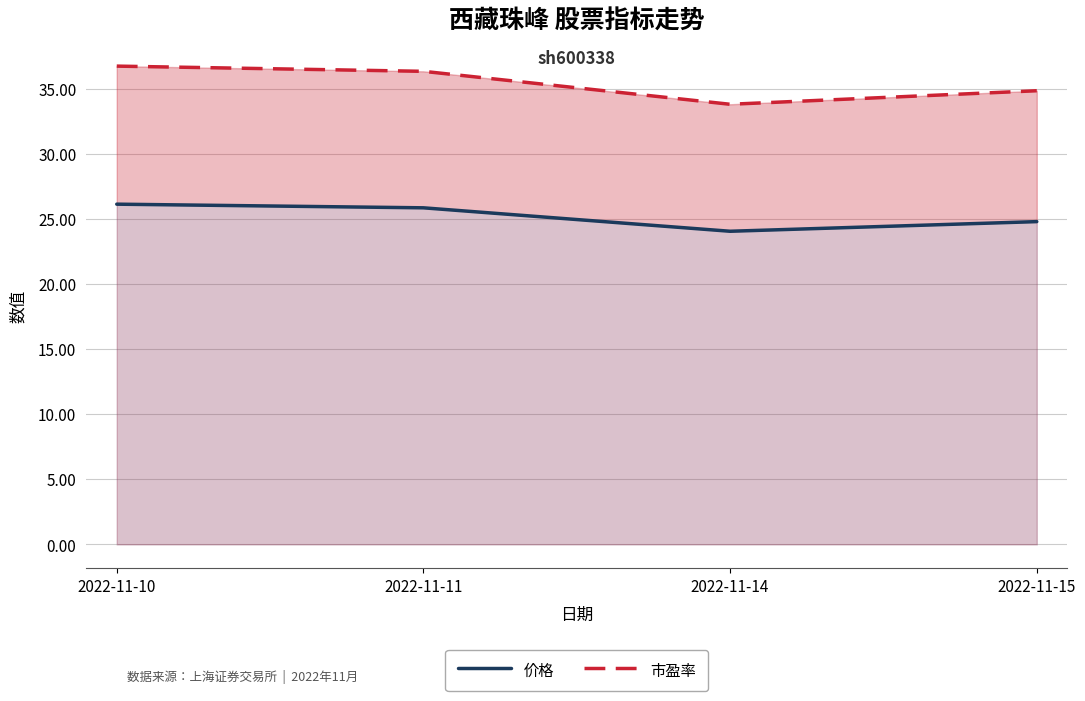

Is it true that 市盈率 equals 49.1 at 2022-11-10?

False